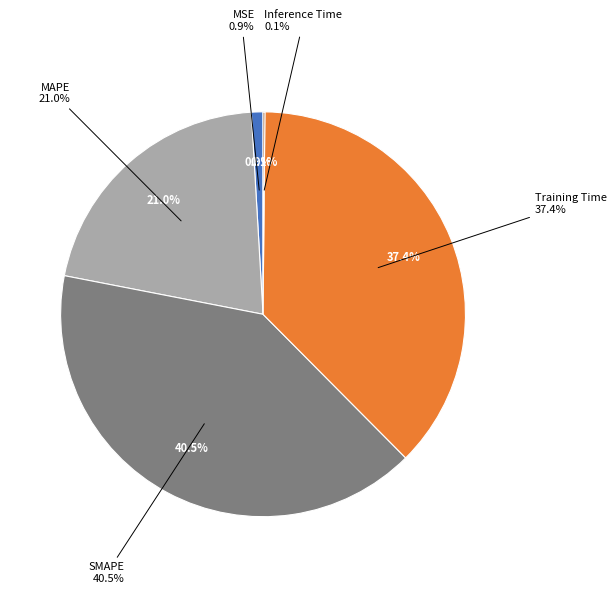

What is the largest slice in the pie chart?

SMAPE